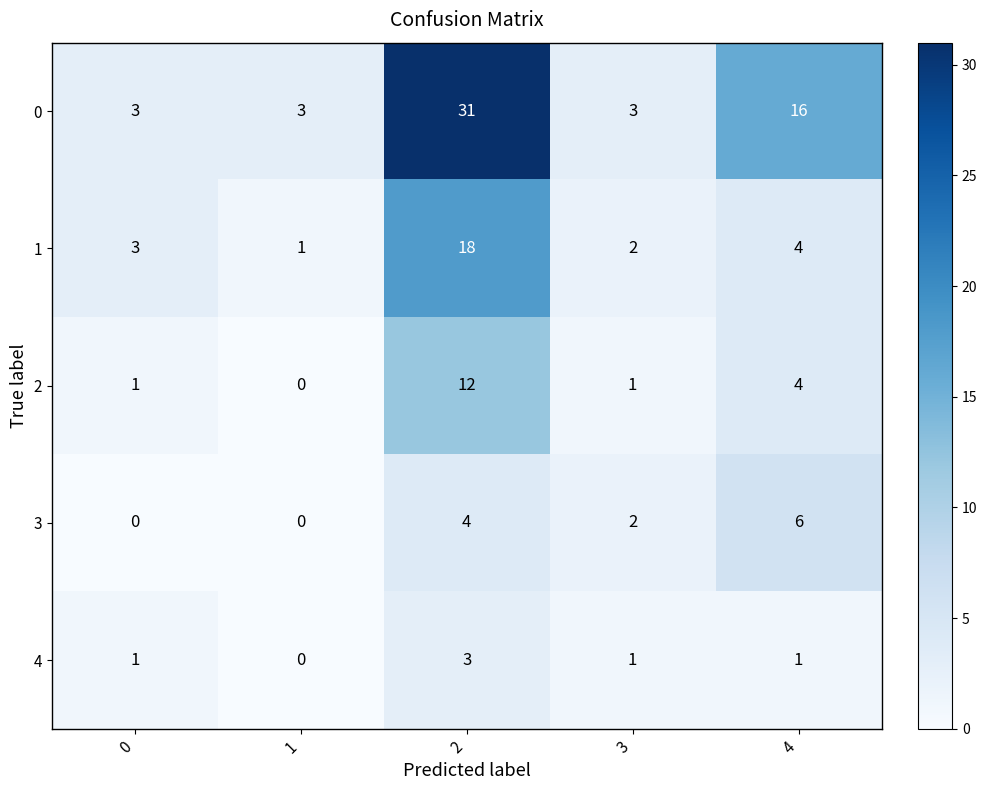

What is the highest value of the 4 series?

3